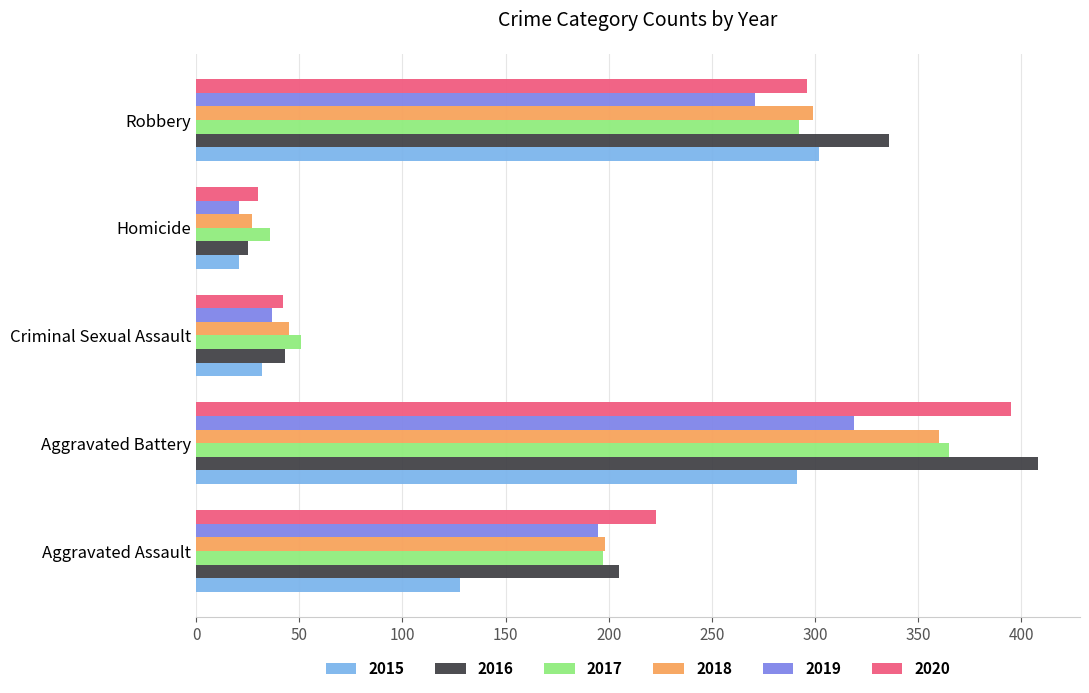

At which label does 2020 reach its peak?

Aggravated Battery